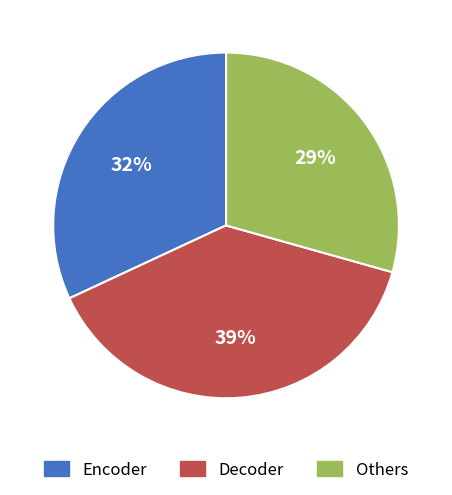

Rank the categories by value from highest to lowest.

Decoder, Encoder, Others